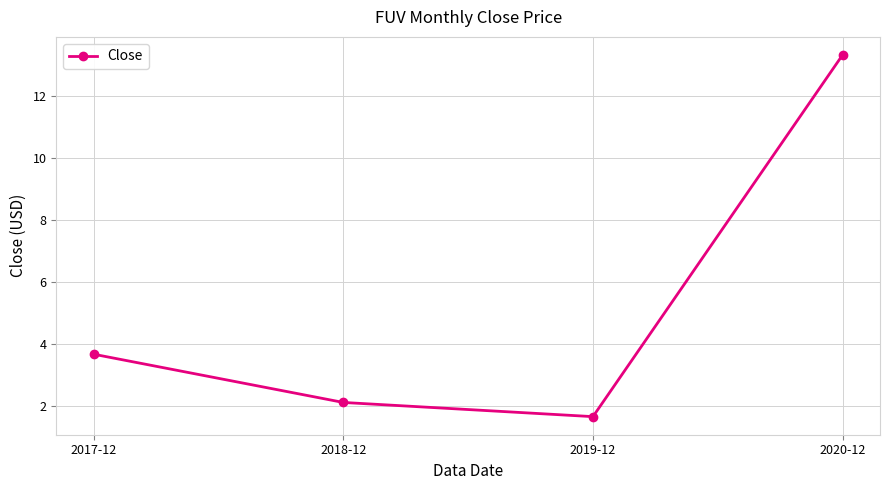

Which category has the lowest value across all series?

2019-12